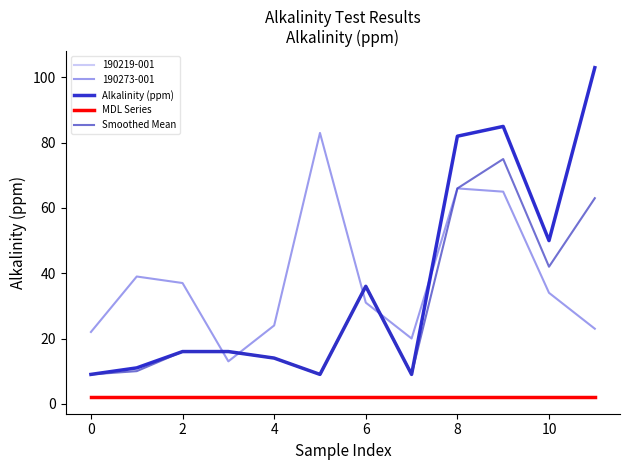

How many lines are shown in the chart?

5